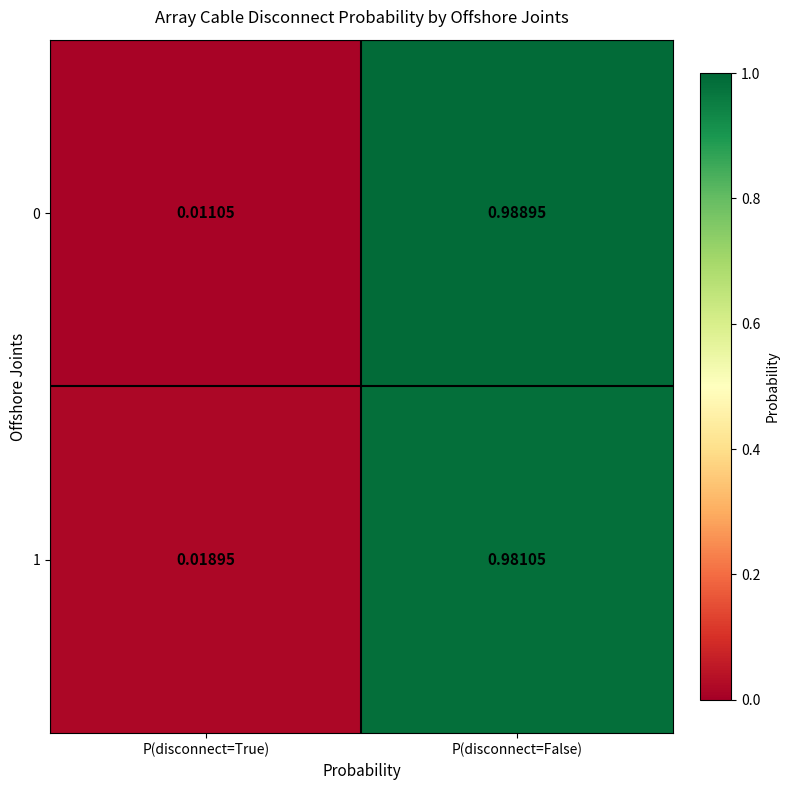

Rank the categories by 1 value from lowest to highest.

P(disconnect=True), P(disconnect=False)